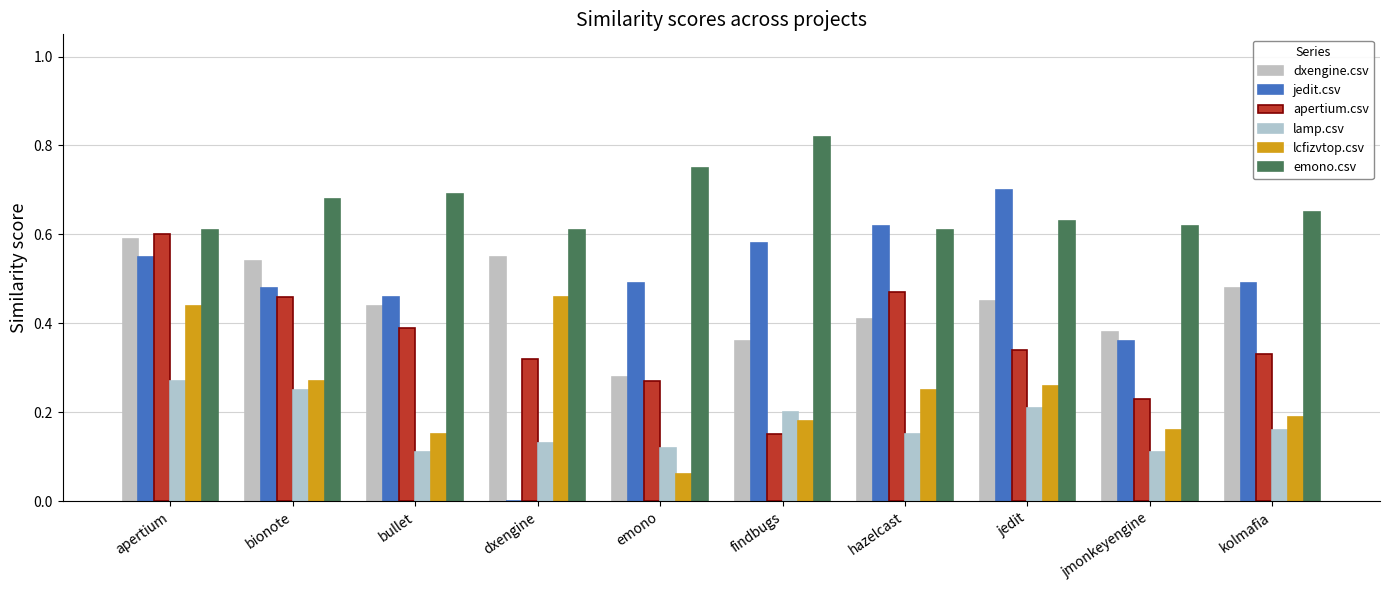

Which series has the largest total across all categories?

emono.csv